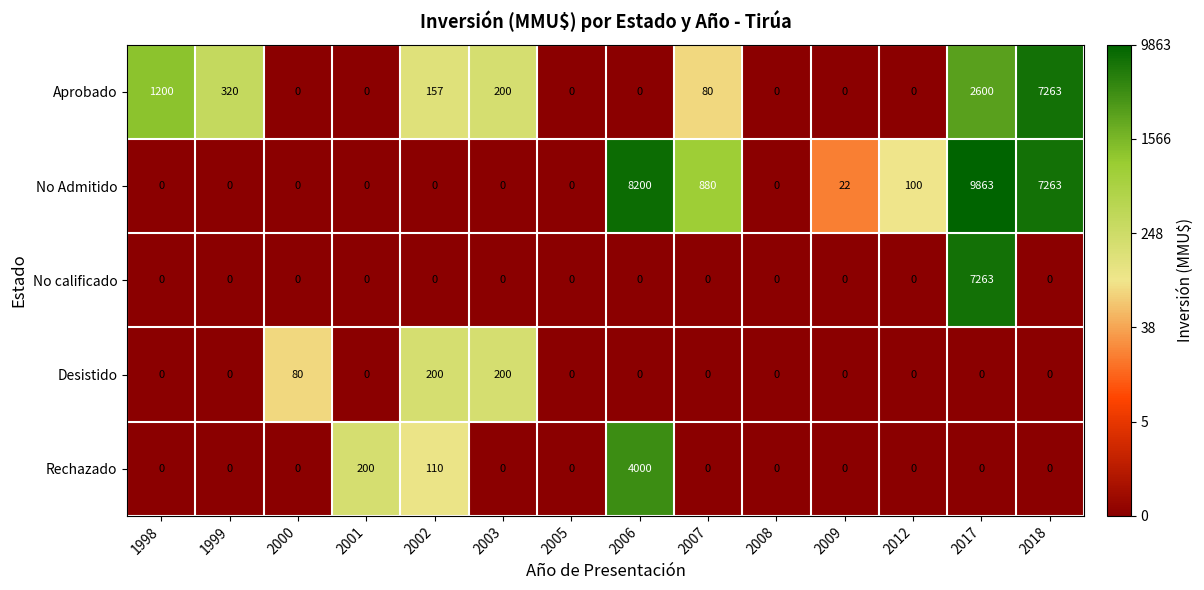

Is it true that No Admitido equals 0 at 2005?

True